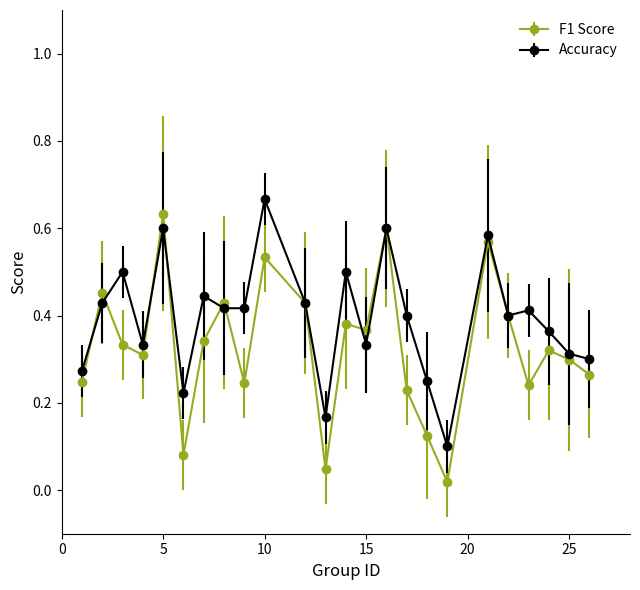

Which series has the widest spread of values?

F1 Score